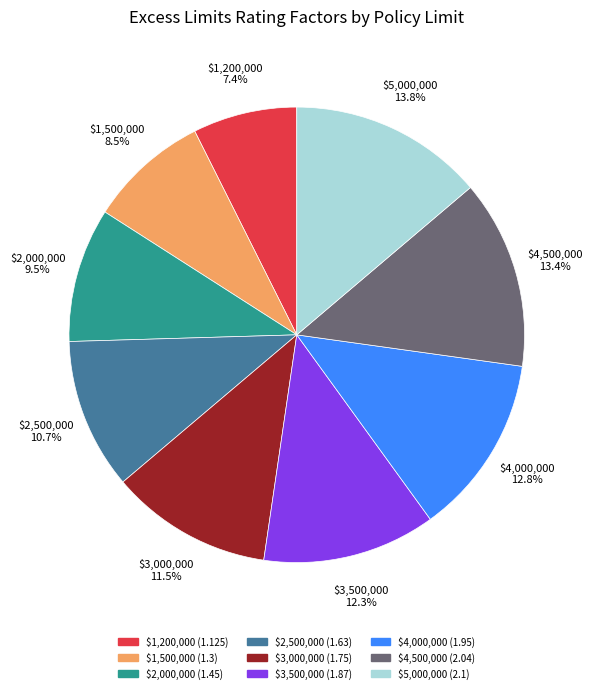

Which category has the smallest portion of the pie?

$1,200,000